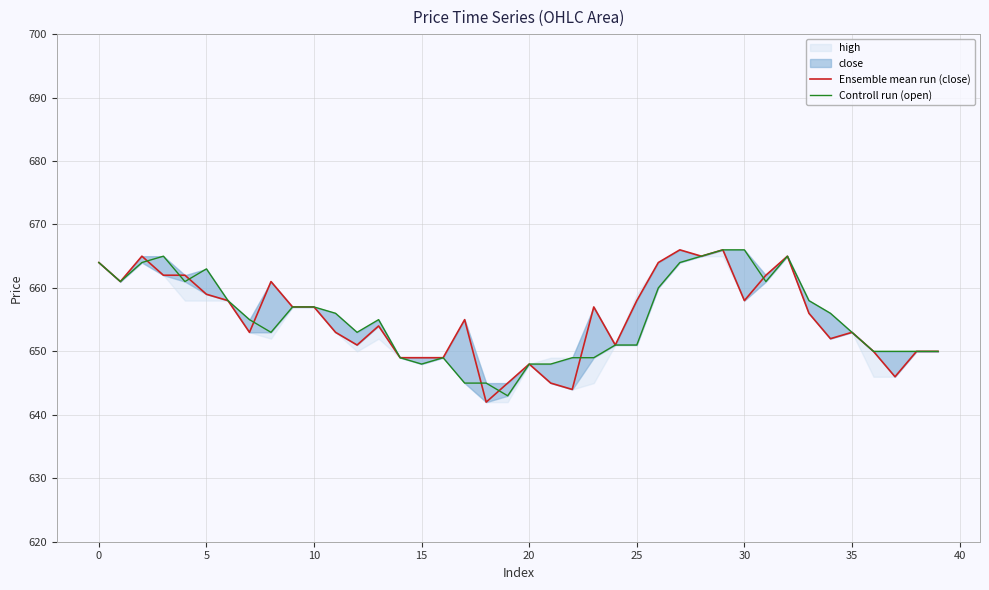

True or false: Ensemble mean run (close) and Controll run (open) intersect in this chart.

True